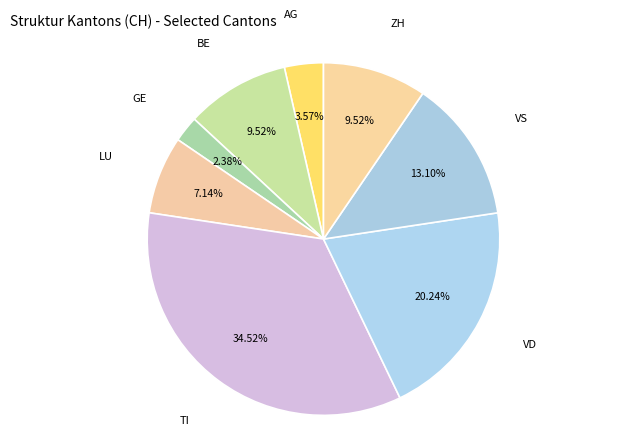

What is the ratio of the value at BE to the value at VS?

0.7